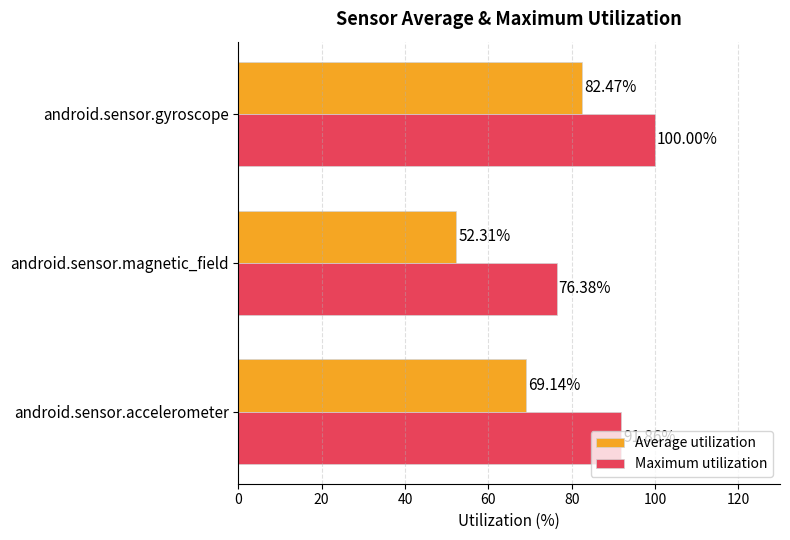

What are all the series names shown in the legend?

Average utilization, Maximum utilization